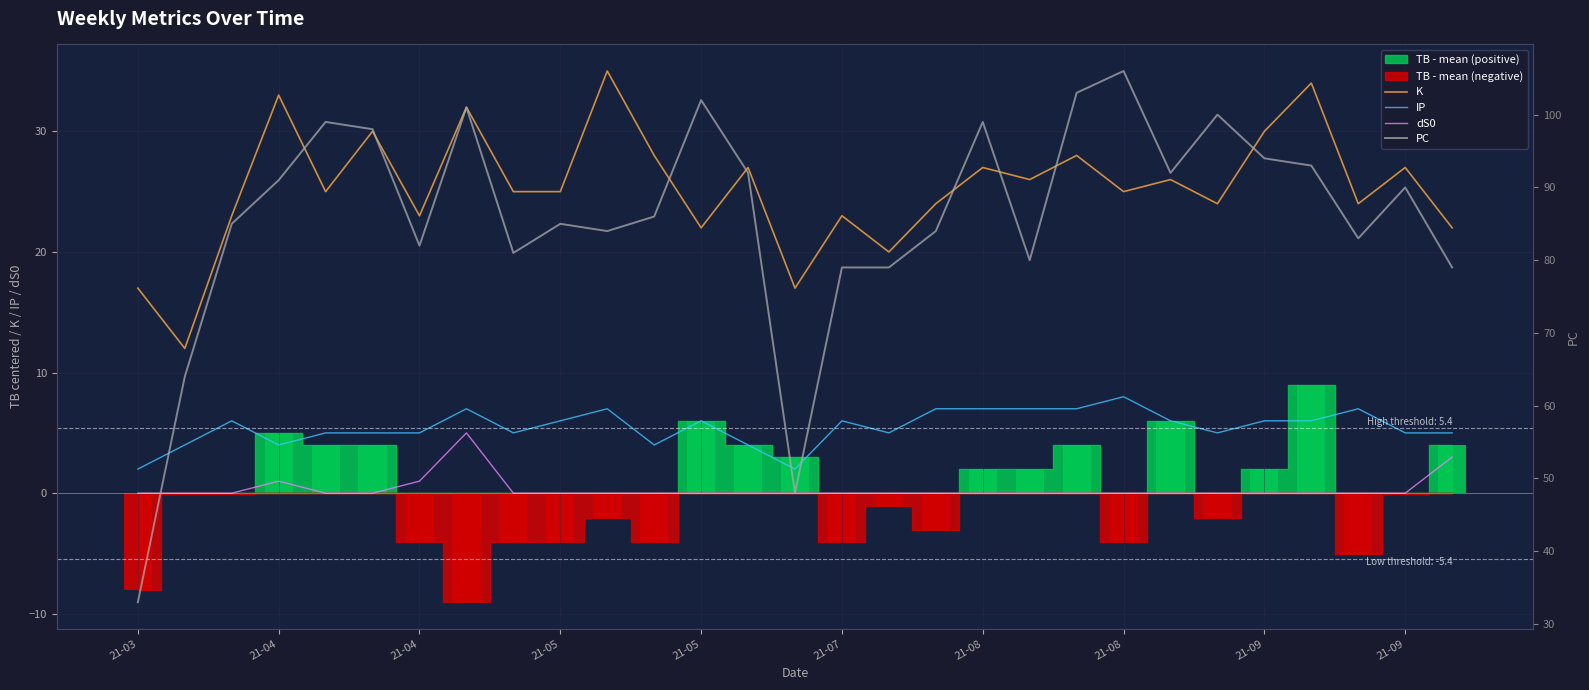

Reading right to left, list all the values displayed in this chart.

K: 22	27	24	34	30	24	26	25	28	26	27	24	20	23	17	27	22	28	35	25	25	32	23	30	25	33	23	12	17
IP: 5	5	7	6	6	5	6	8	7	7	7	7	5	6	2	4	6	4	7	6	5	7	5	5	5	4	6	4	2
dS0: 3	0	0	0	0	0	0	0	0	0	0	0	0	0	0	0	0	0	0	0	0	5	1	0	0	1	0	0	0
PC: 79	90	83	93	94	100	92	106	103	80	99	84	79	79	48	92	102	86	84	85	81	101	82	98	99	91	85	64	33